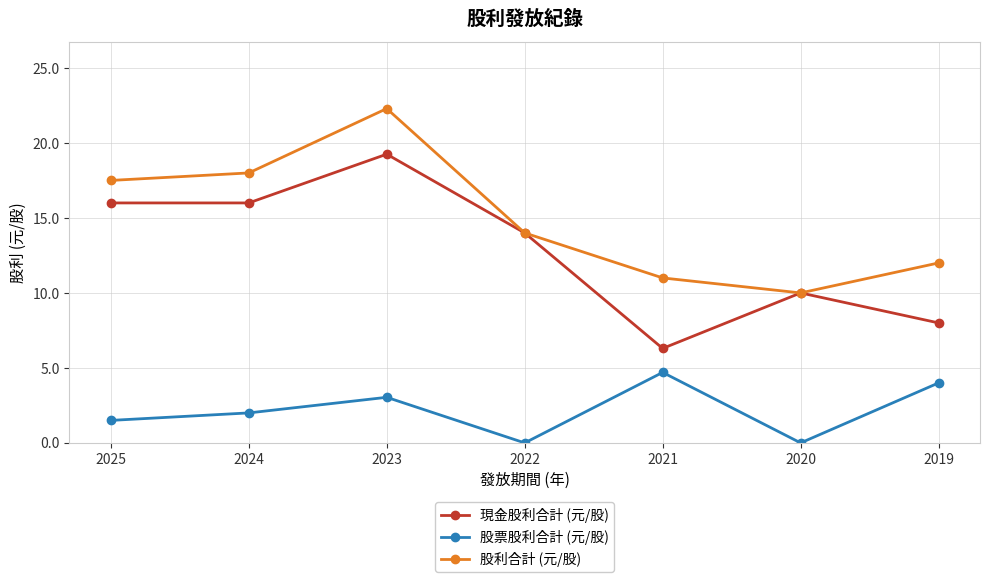

True or false: 股票股利合計 (元/股) and 股利合計 (元/股) intersect in this chart.

False